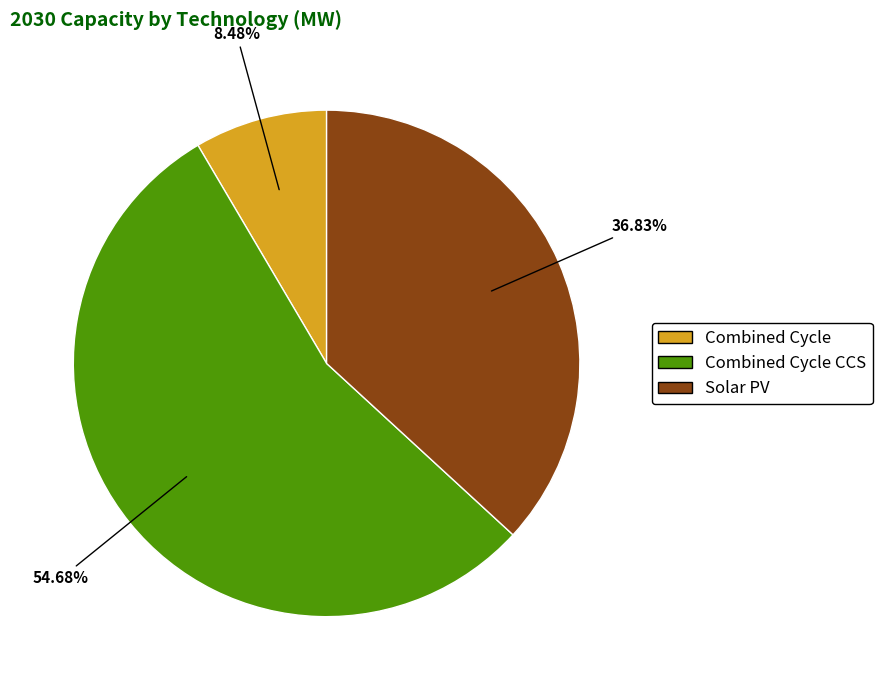

Is the sum of Combined Cycle CCS and Combined Cycle greater than half?

Yes